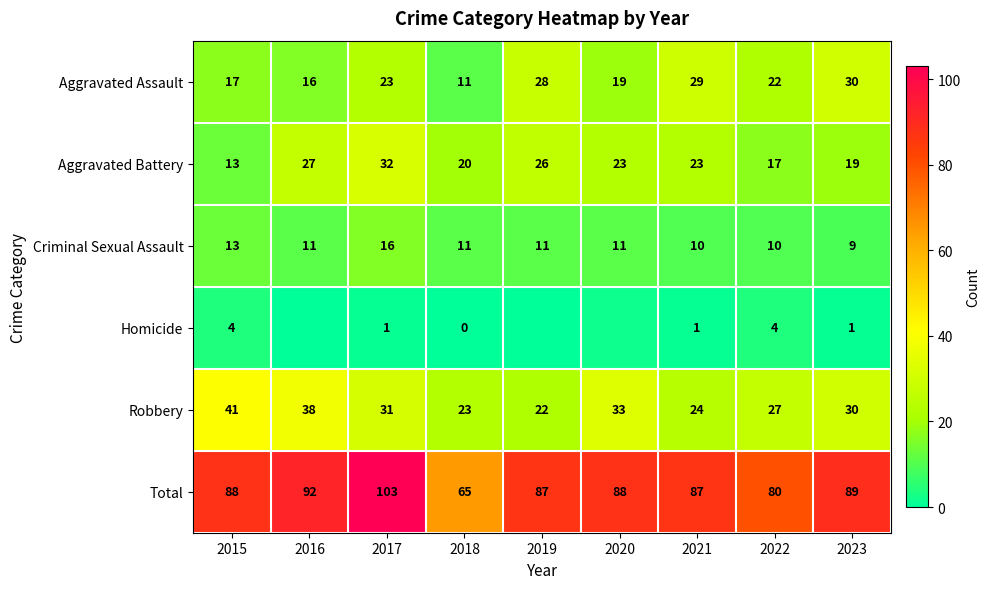

What is the approximate value of Aggravated Assault at 2018, to the nearest 10?

10